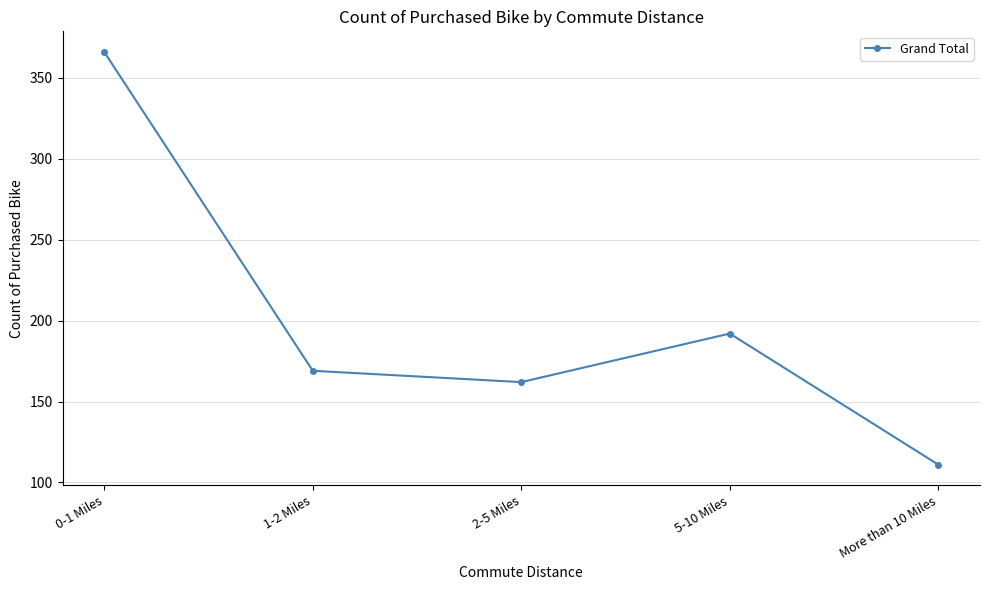

Count the number of data series in this chart.

1